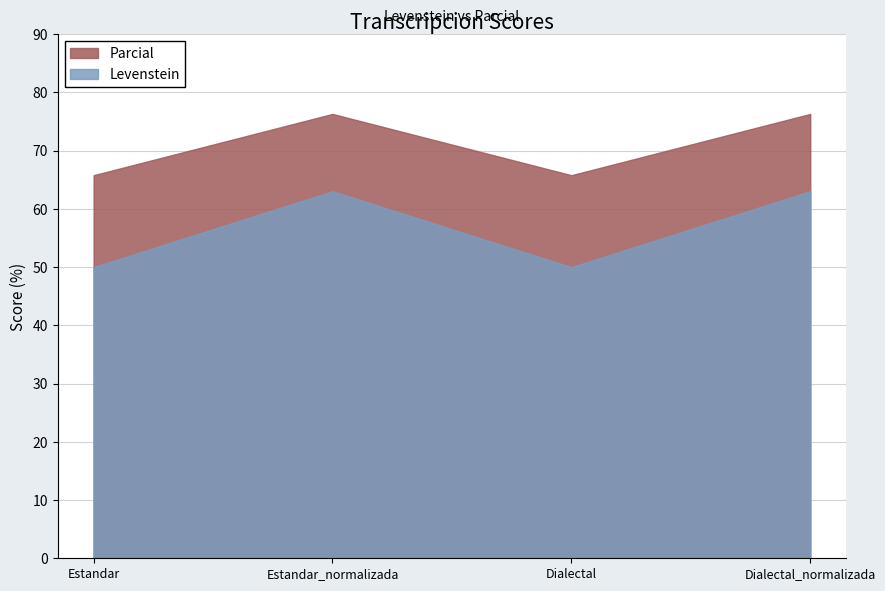

What is the value of the Parcial point at the 4th from the left?

76.3